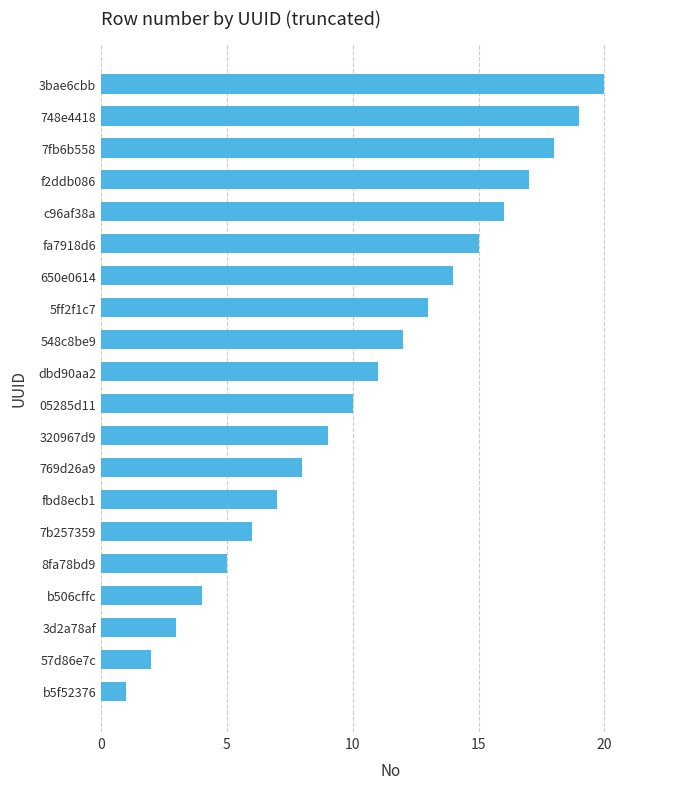

Which has a higher value, b5f52376 or 769d26a9?

769d26a9